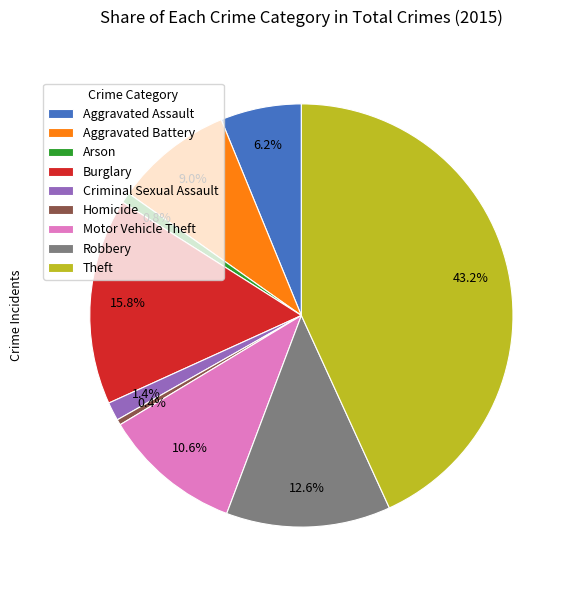

To the nearest percent, what is the combined percentage of Arson and Burglary?

17%